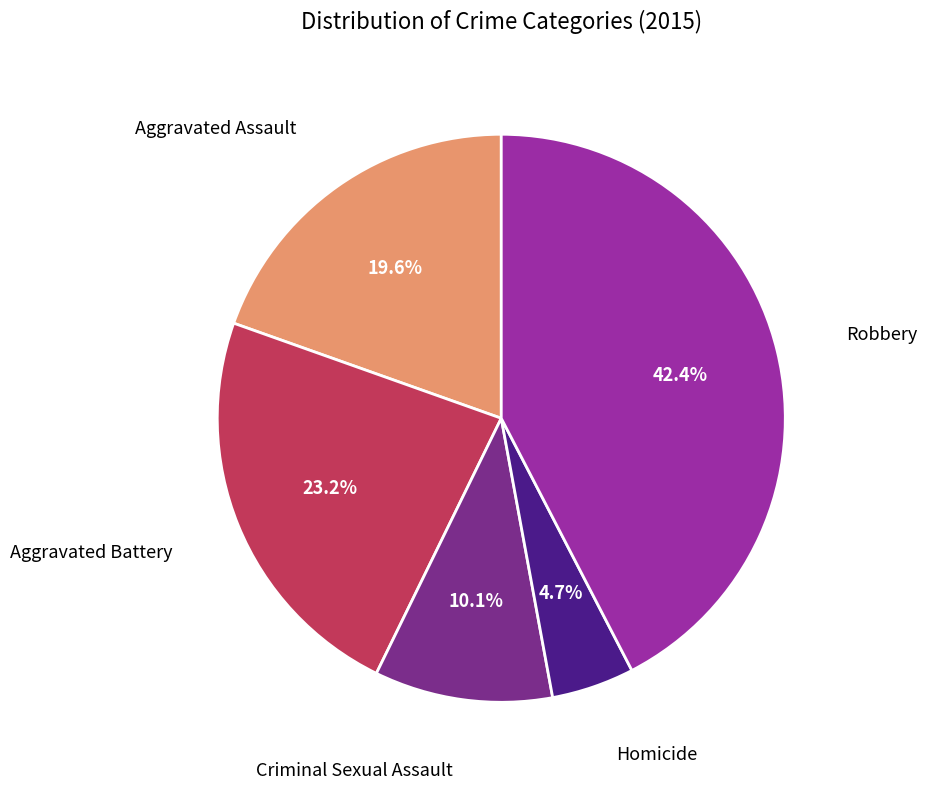

Is there a majority slice in this chart?

No